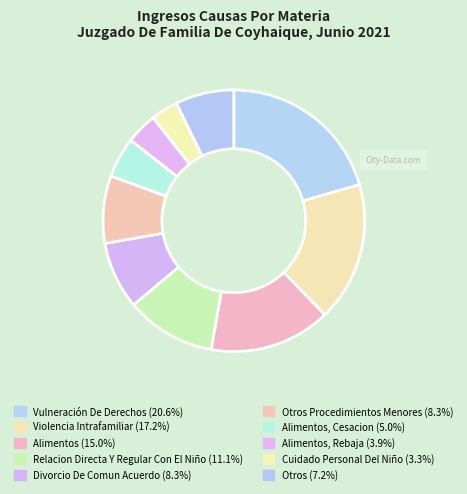

How many segments does this pie chart have?

10